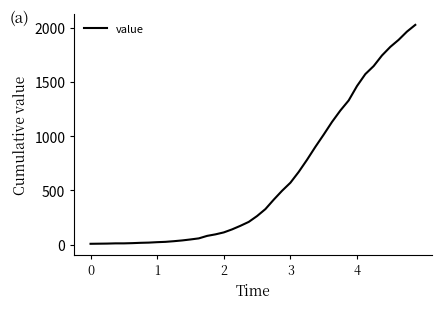

What is the maximum value shown in the chart?

2026